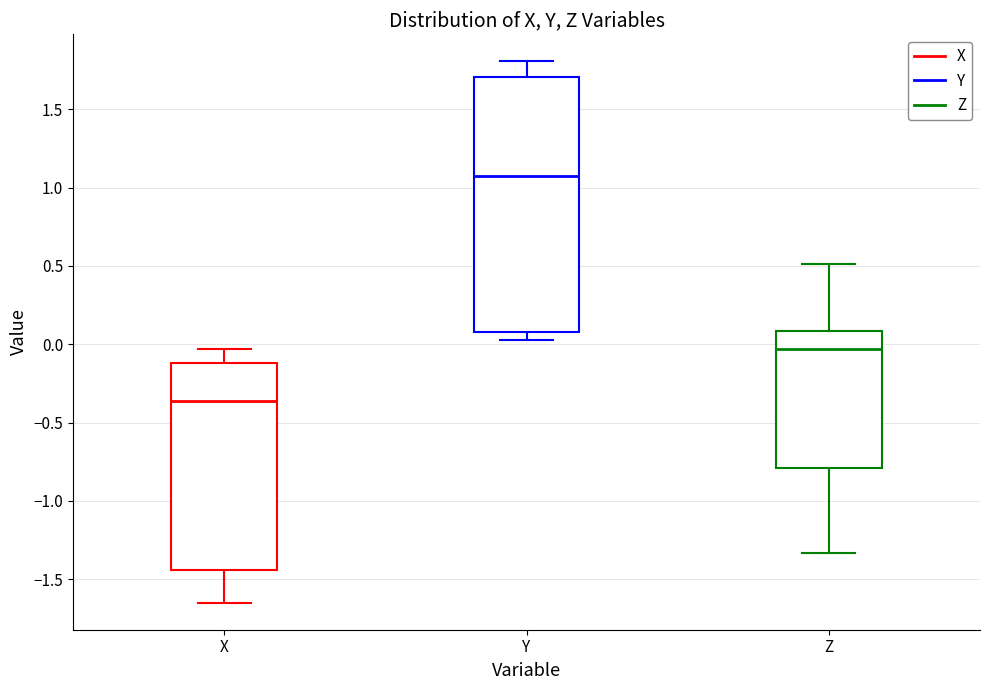

Which box has the lowest median line?

X